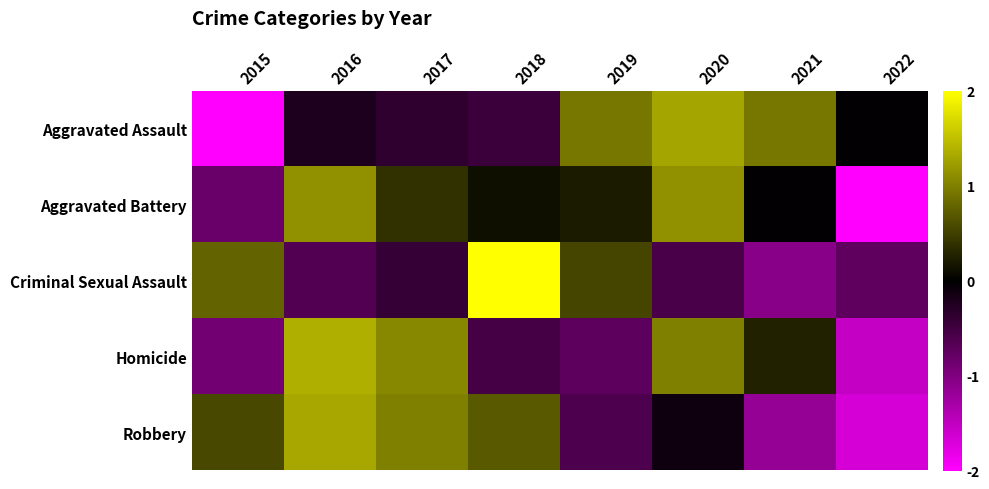

Which category has the lowest value across all series?

2022